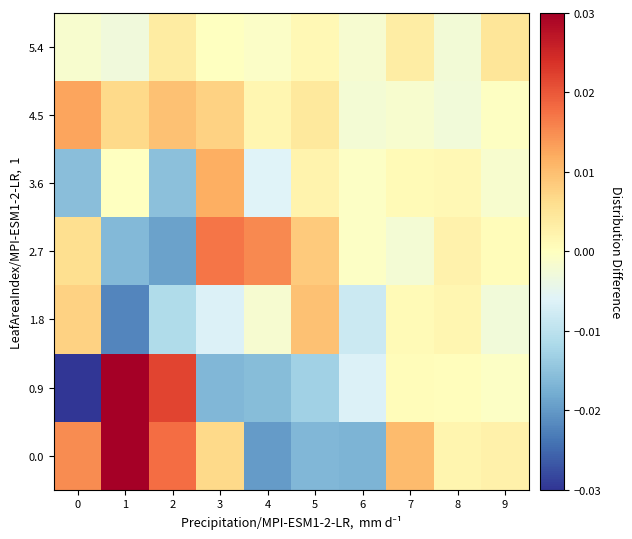

How many series are shown in this chart?

7